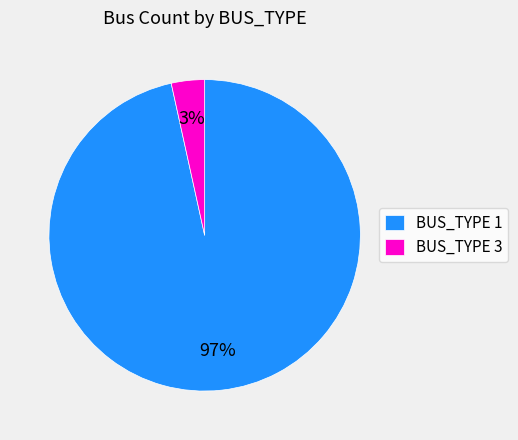

Between BUS_TYPE 3 and BUS_TYPE 1, which is larger?

BUS_TYPE 1